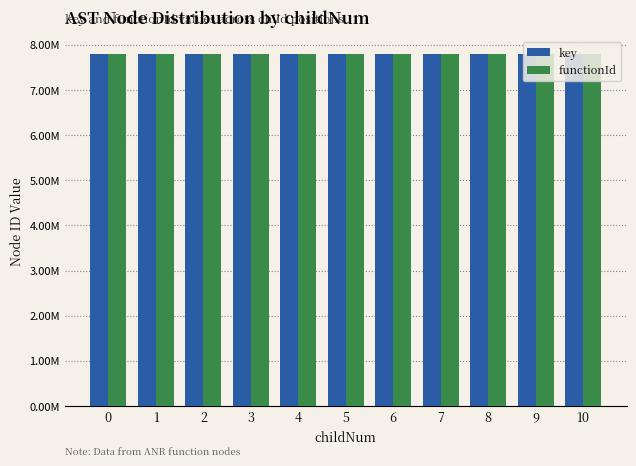

What are all the series names shown in the legend?

key, functionId